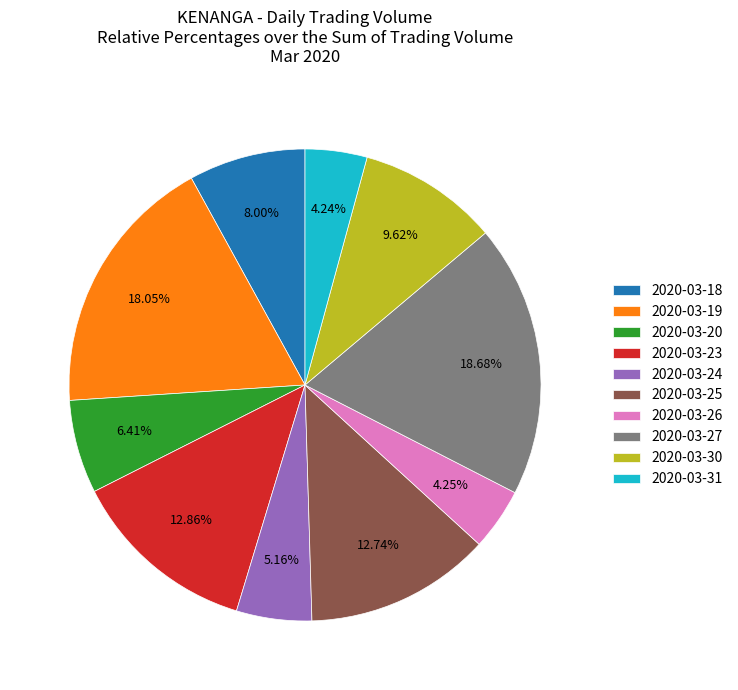

Do 2020-03-27 and 2020-03-24 together represent more than half of the pie?

No